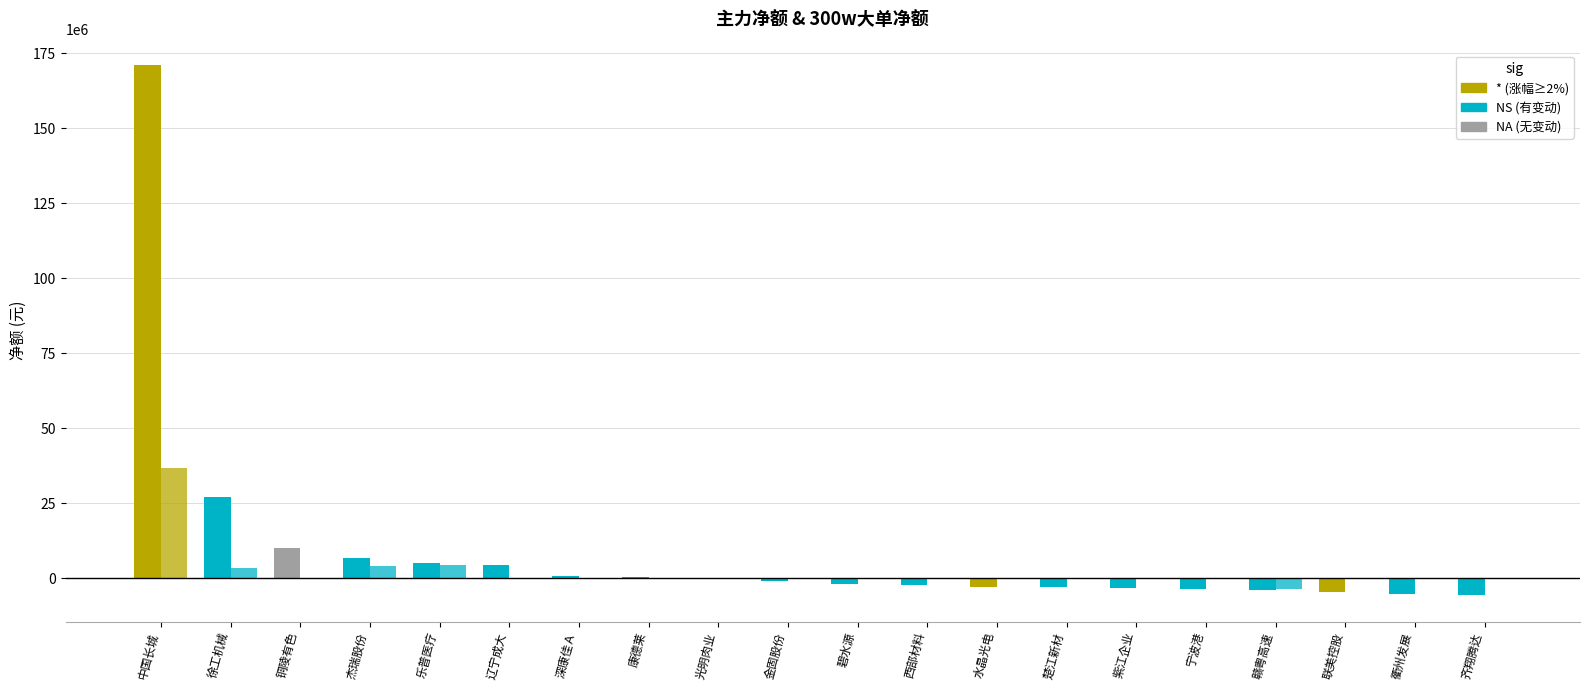

How many series are shown in this chart?

2